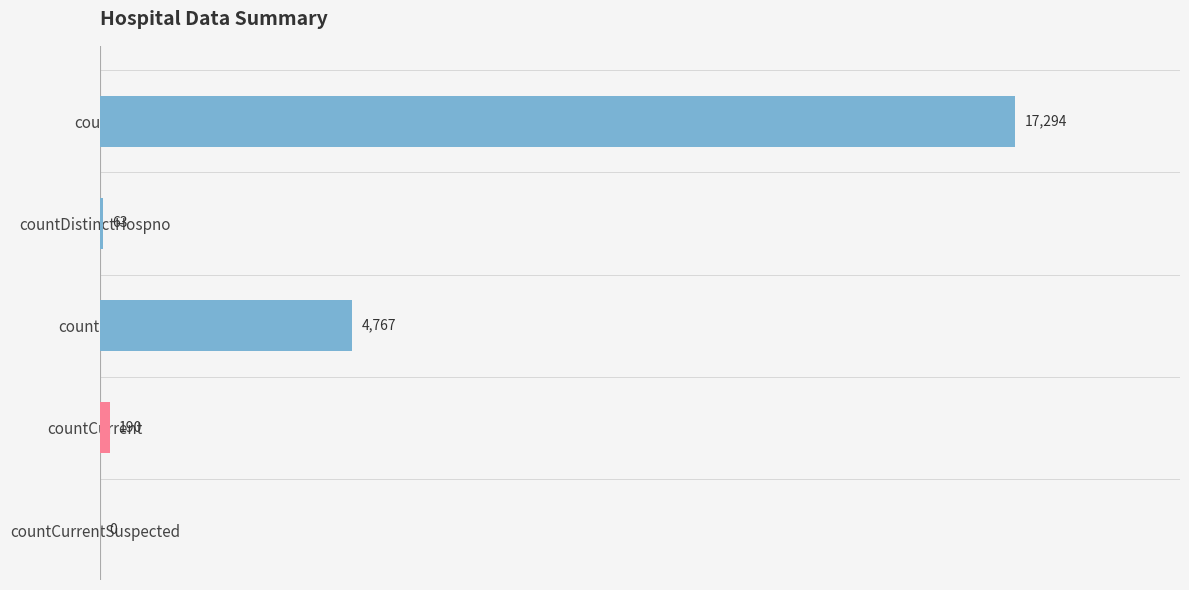

The chart shows a value of 190 at countCurrent. True or false?

True